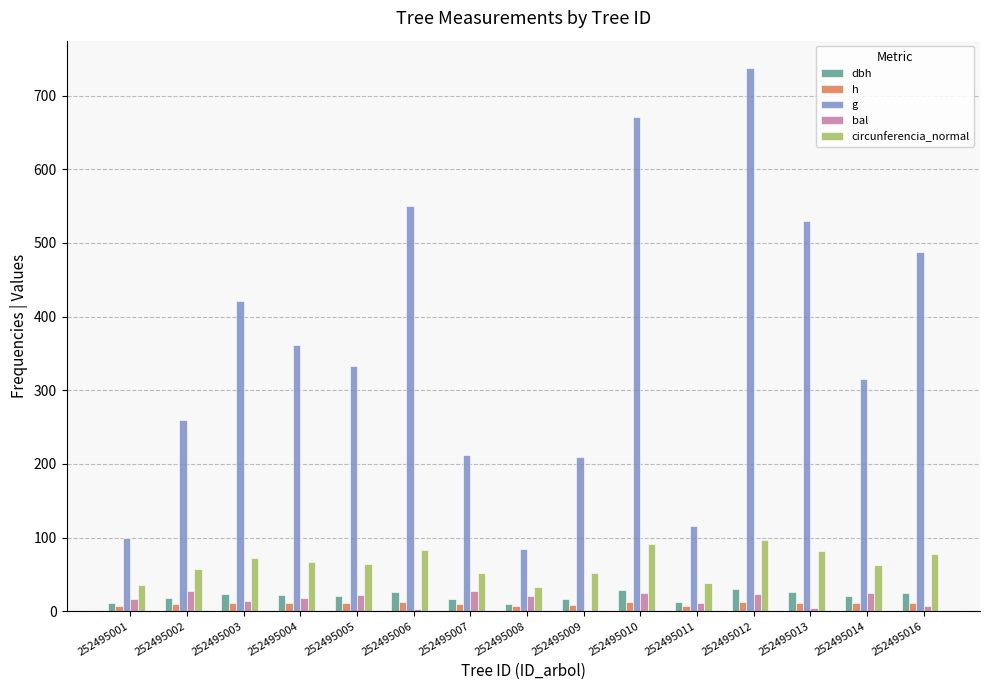

Which label corresponds to the largest value in the chart?

252495012